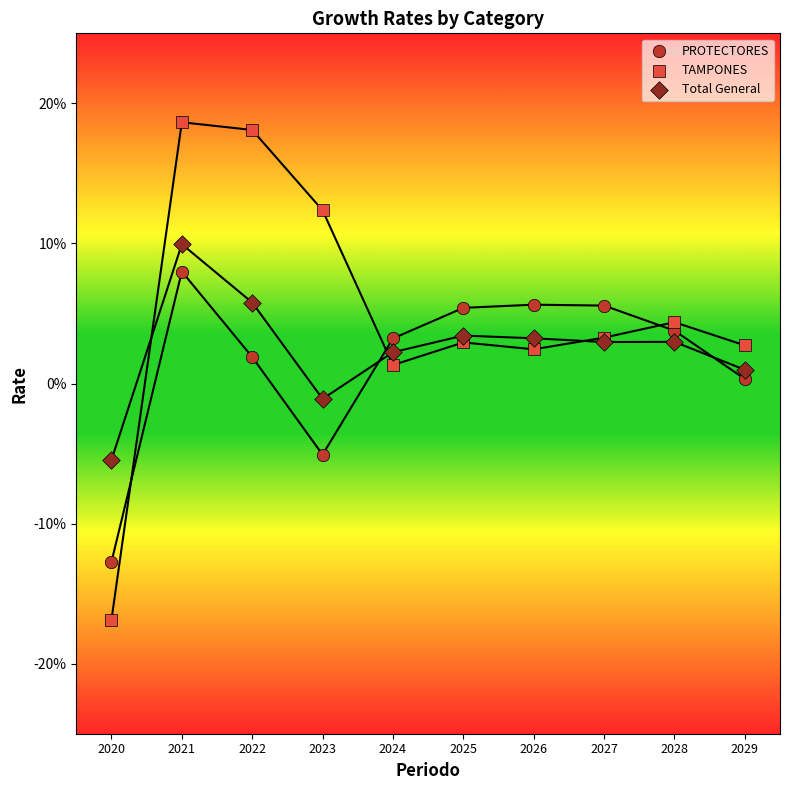

Which series has the widest spread of Y values?

TAMPONES